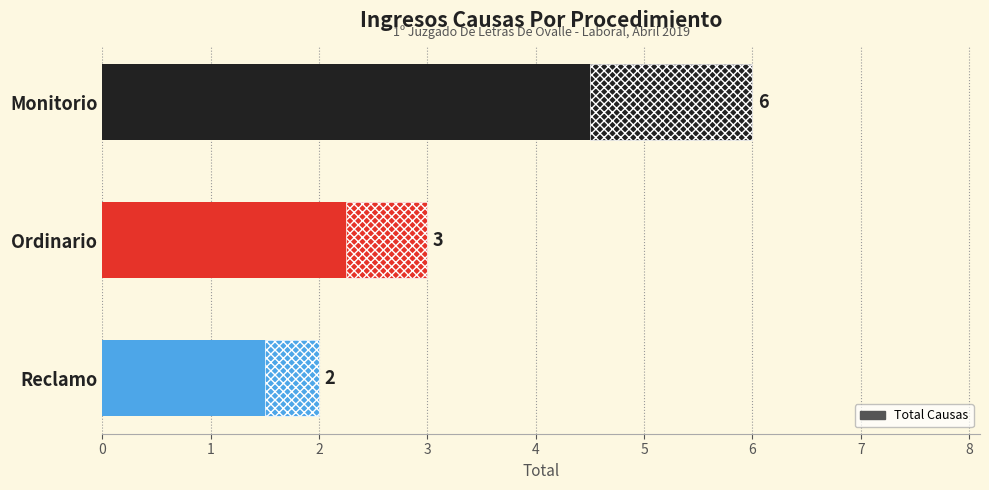

Does the chart contain any negative values?

No